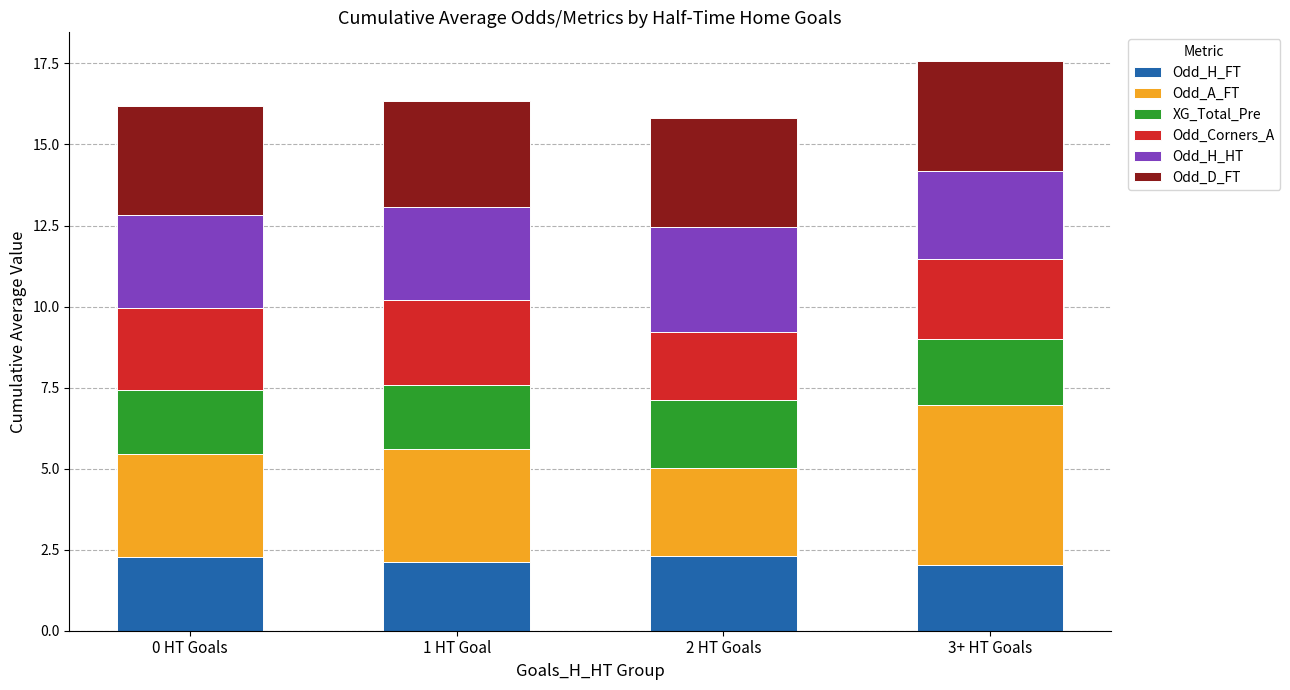

What is the maximum value for Odd_H_FT?

2.3